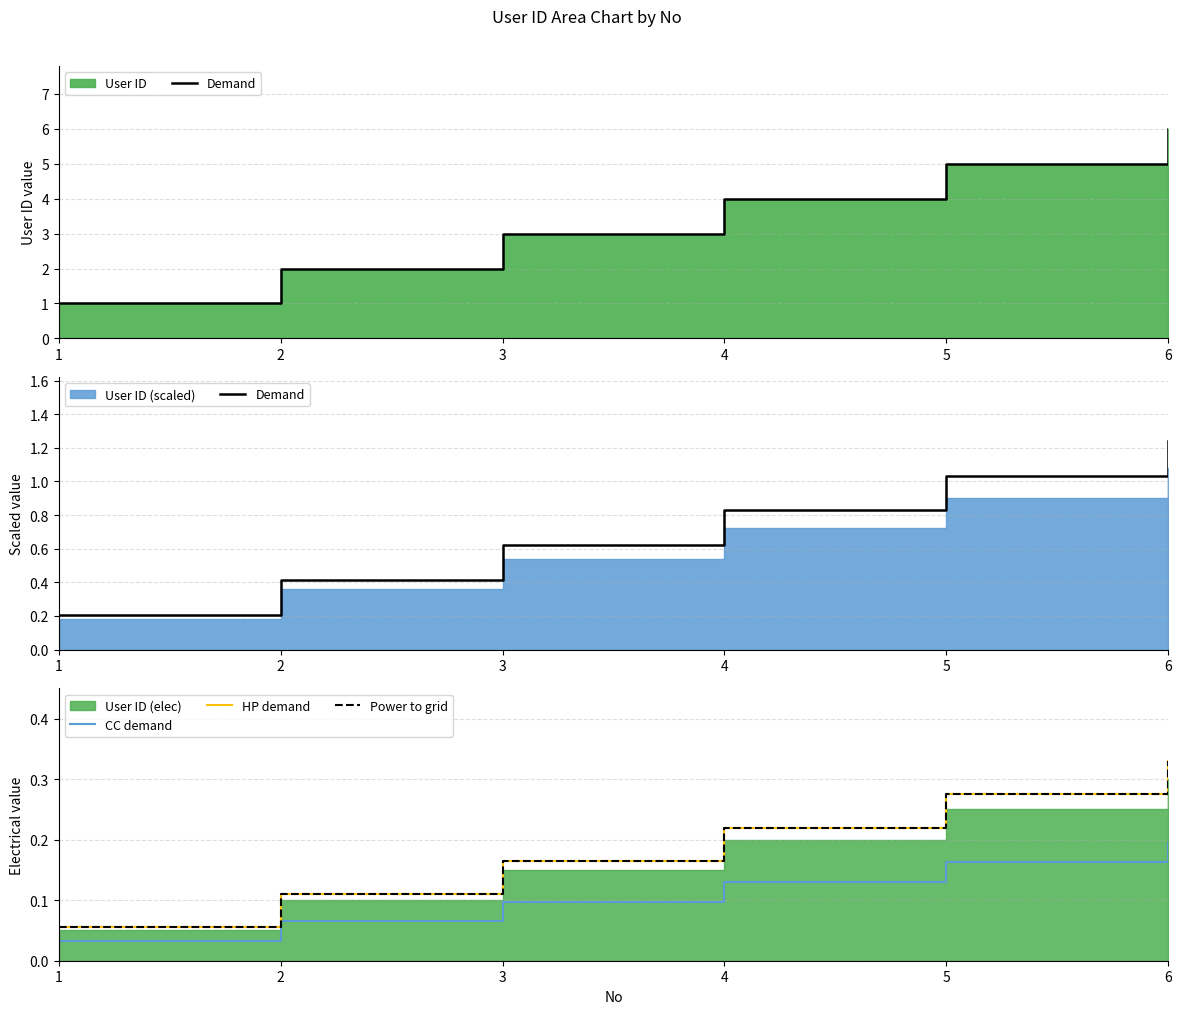

At how many categories does at least one series exceed 0?

6